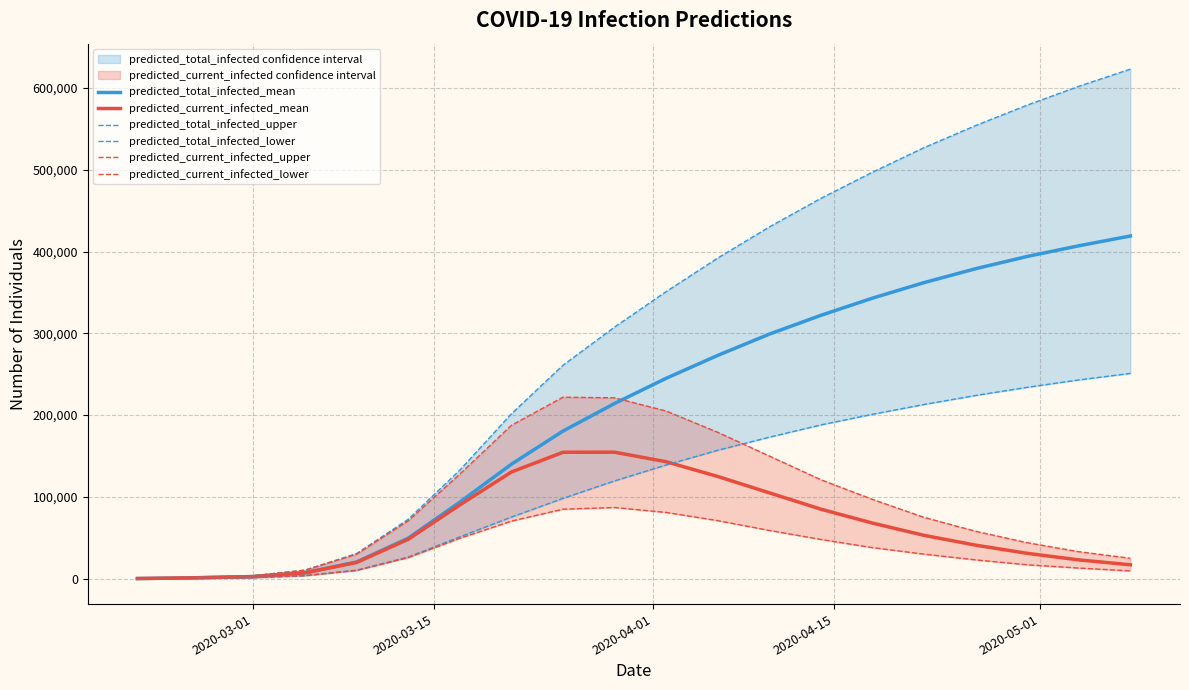

What is the maximum value for predicted_current_infected_mean?

154684